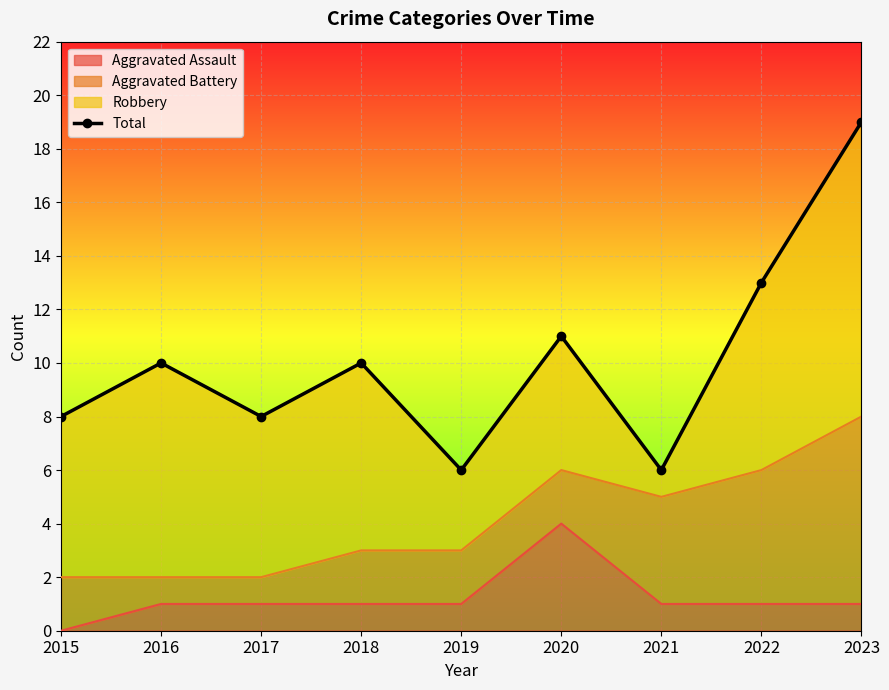

What is the minimum value shown in the chart?

6